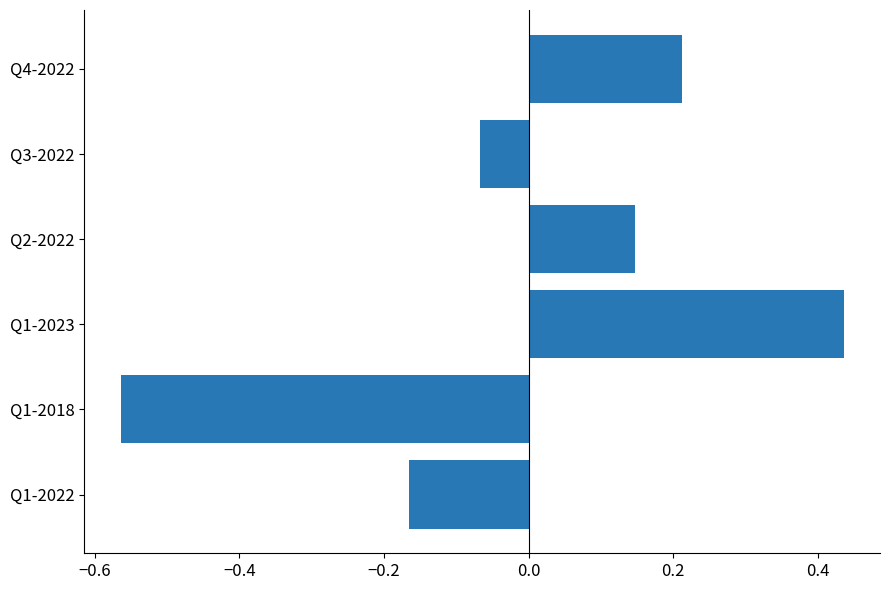

Where is the data nearest to the value 0?

Q3-2022